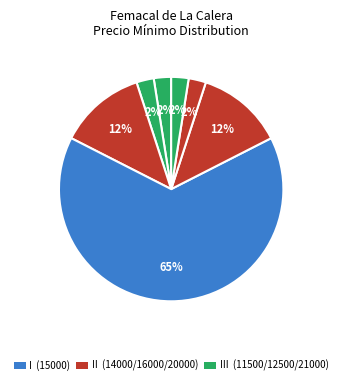

What is the smallest slice in the pie chart?

11500